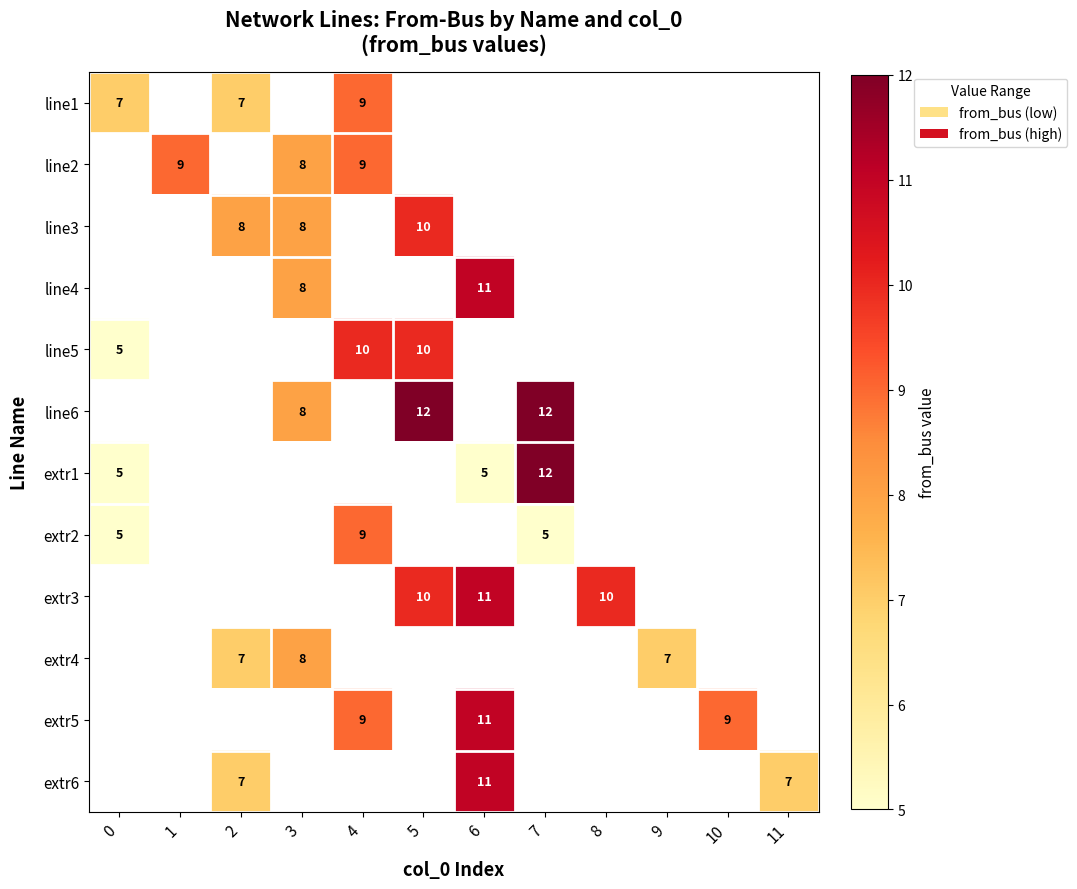

Is it true that line5 equals 16 at 5?

False